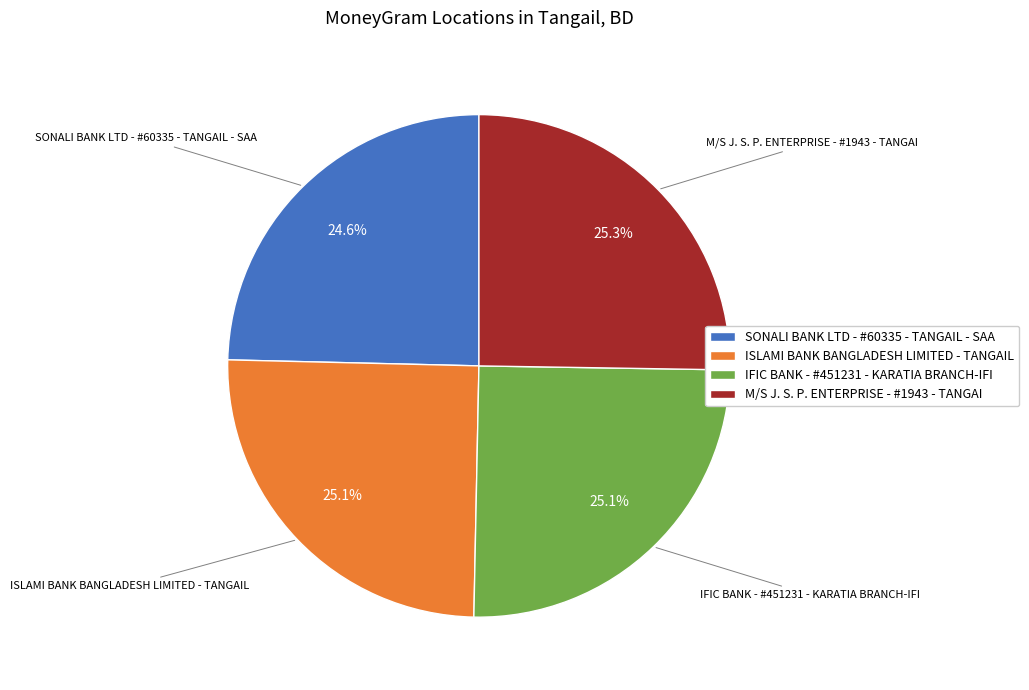

How many segments does this pie chart have?

4